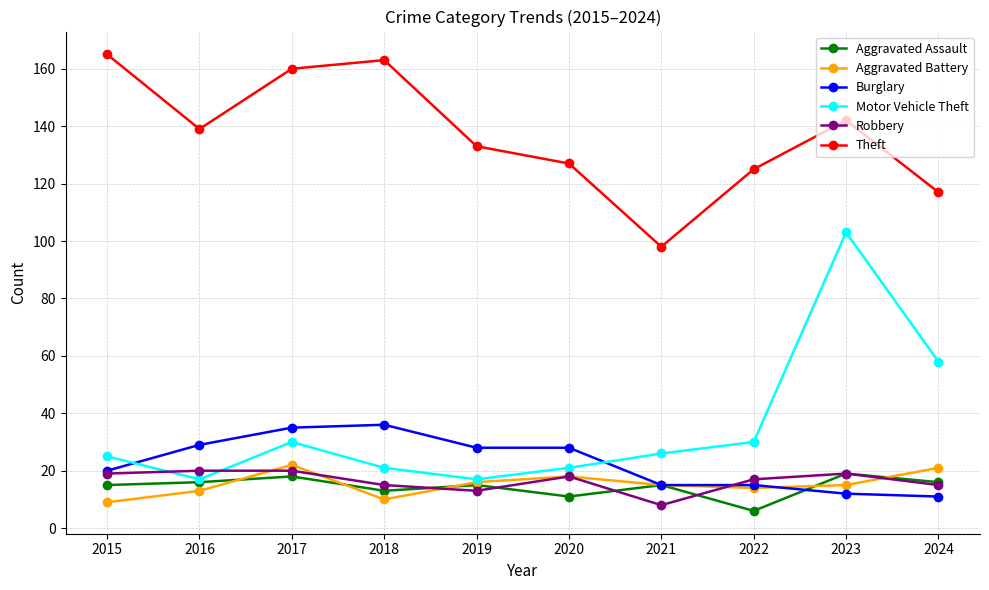

What is the maximum value shown in the chart?

165